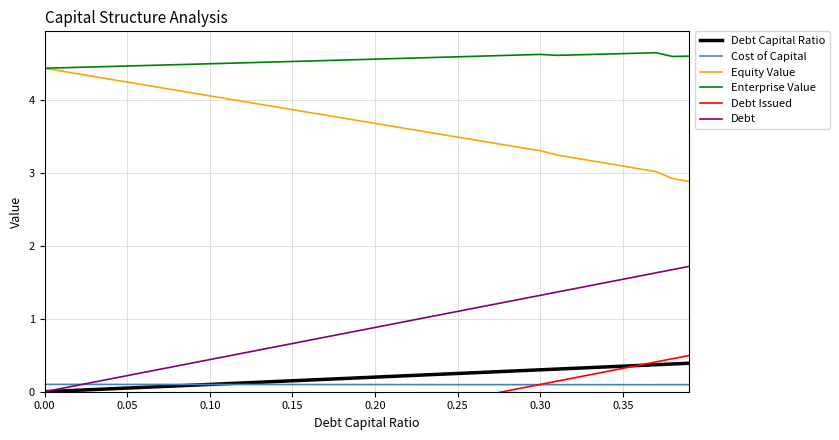

What are all the series names shown in the legend?

Debt Capital Ratio, Cost of Capital, Equity Value, Enterprise Value, Debt Issued, Debt